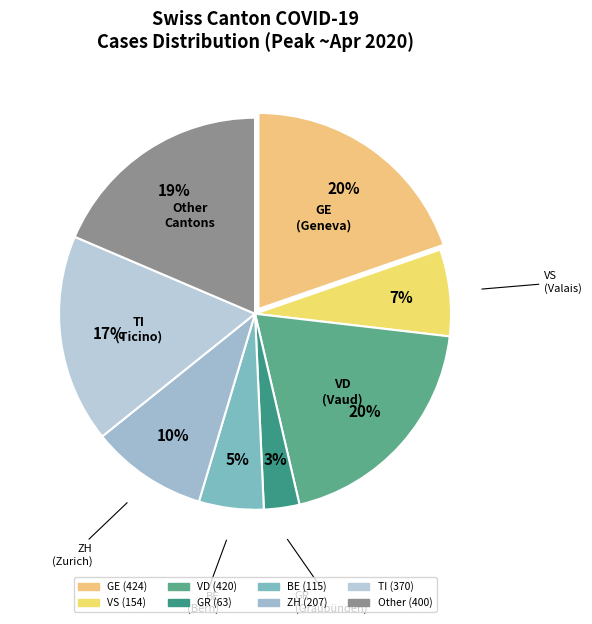

To the nearest percent, what portion does Other represent?

19%